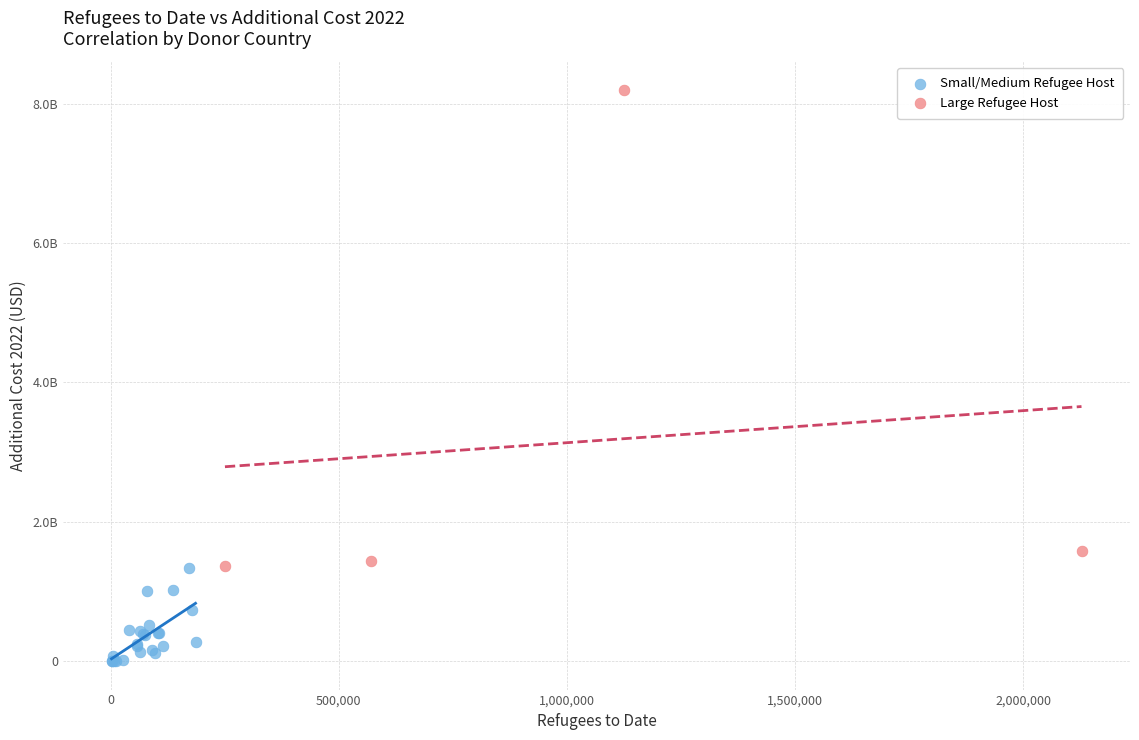

What are all the series names shown in the legend?

Small/Medium Refugee Host, Large Refugee Host